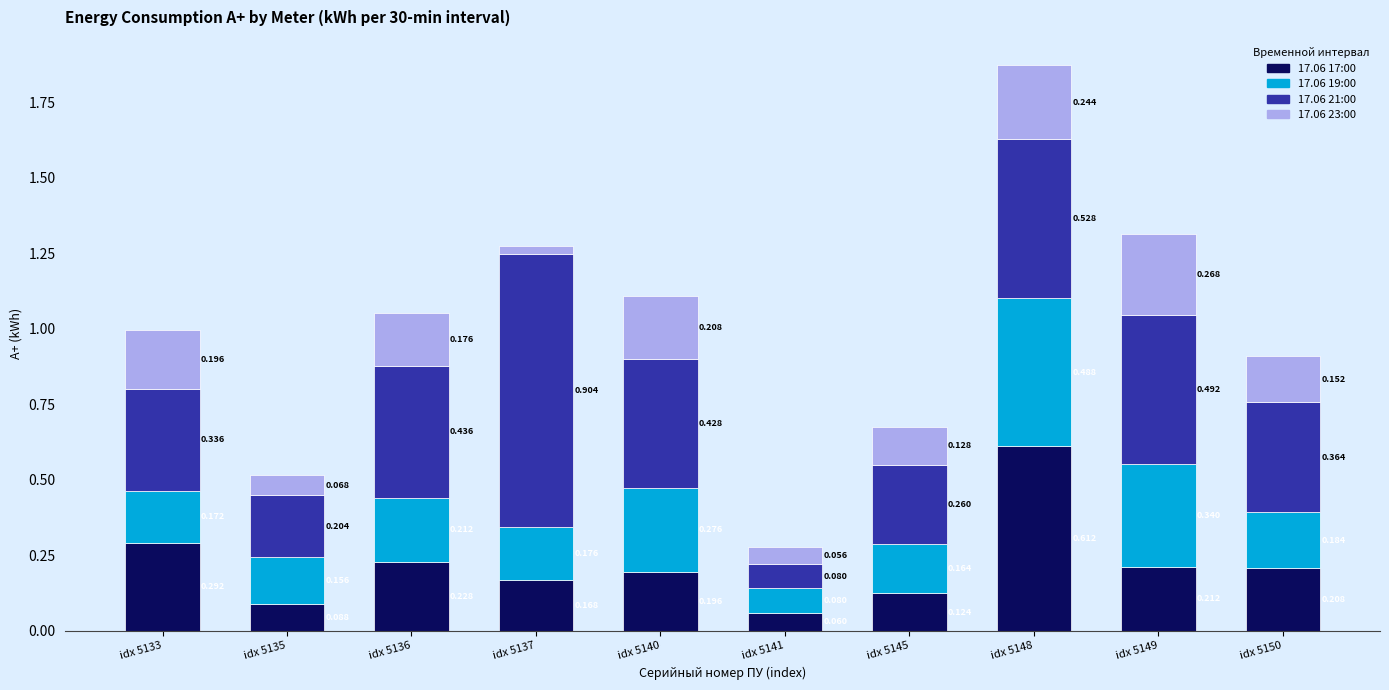

Are the bars horizontal?

No